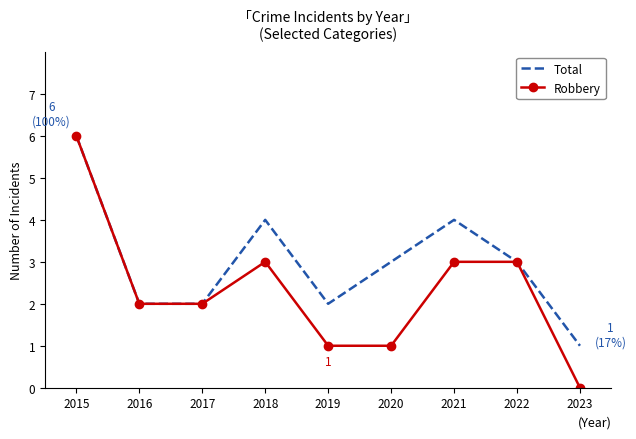

Which series has the largest range (max minus min)?

Robbery